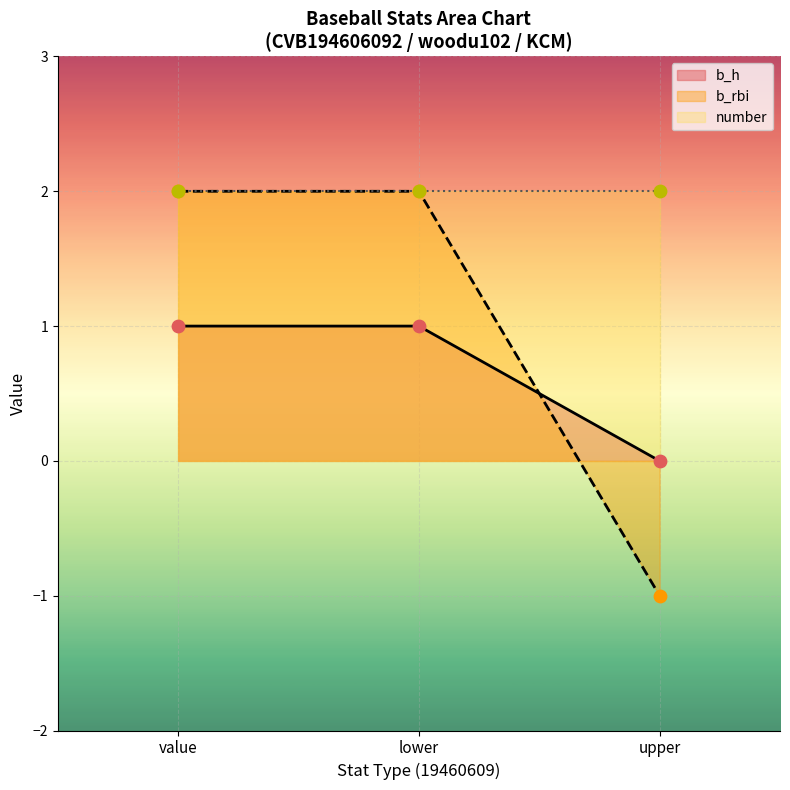

Which series contains the highest Y value?

b_rbi